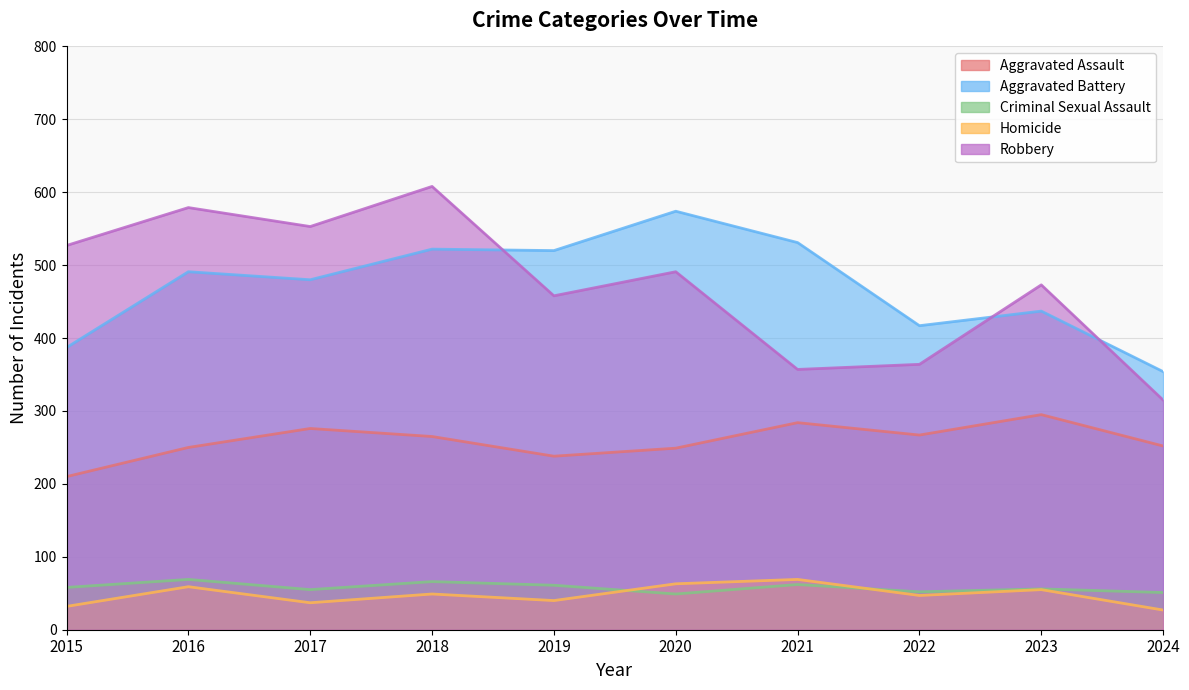

True or false: Aggravated Battery and Homicide cross at least once.

False